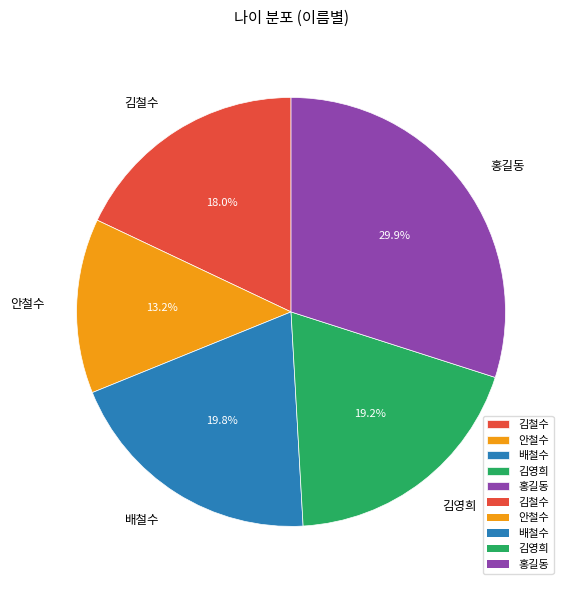

Is it true that 김철수 is 24% of the pie?

False